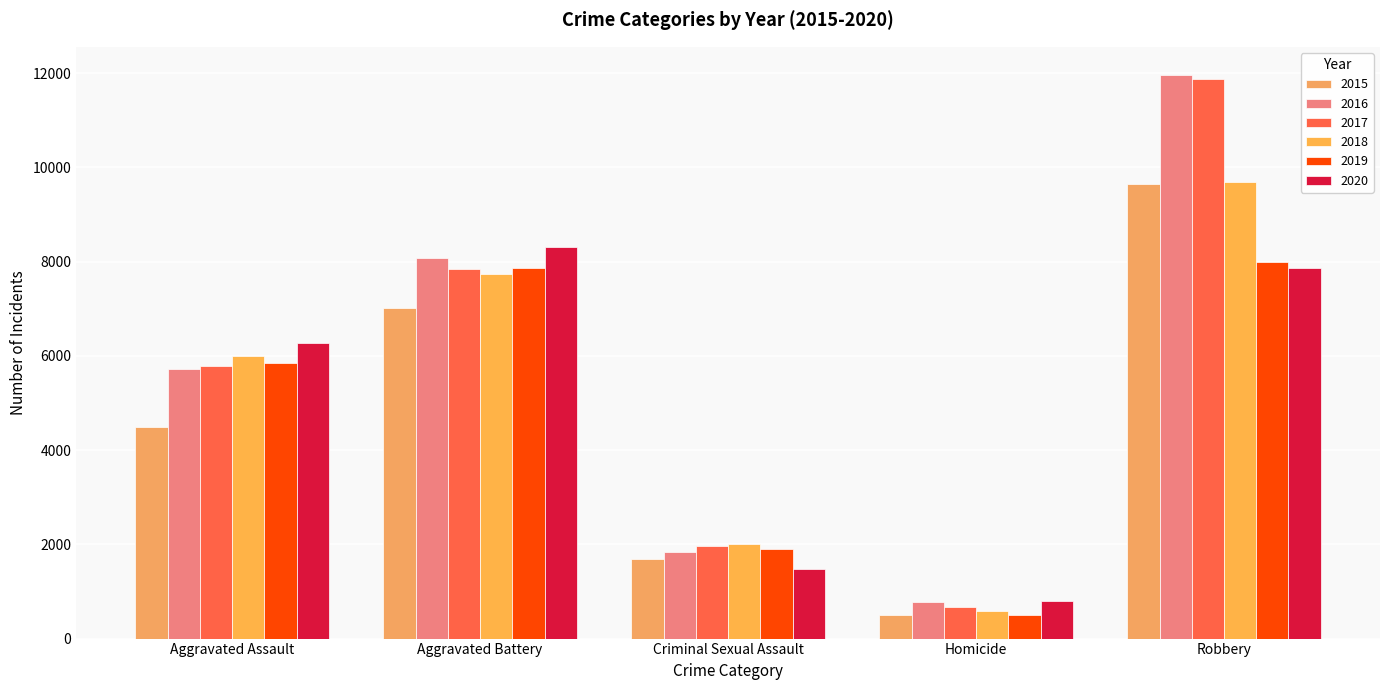

What is the spread (max minus min) of values at Homicide?

291